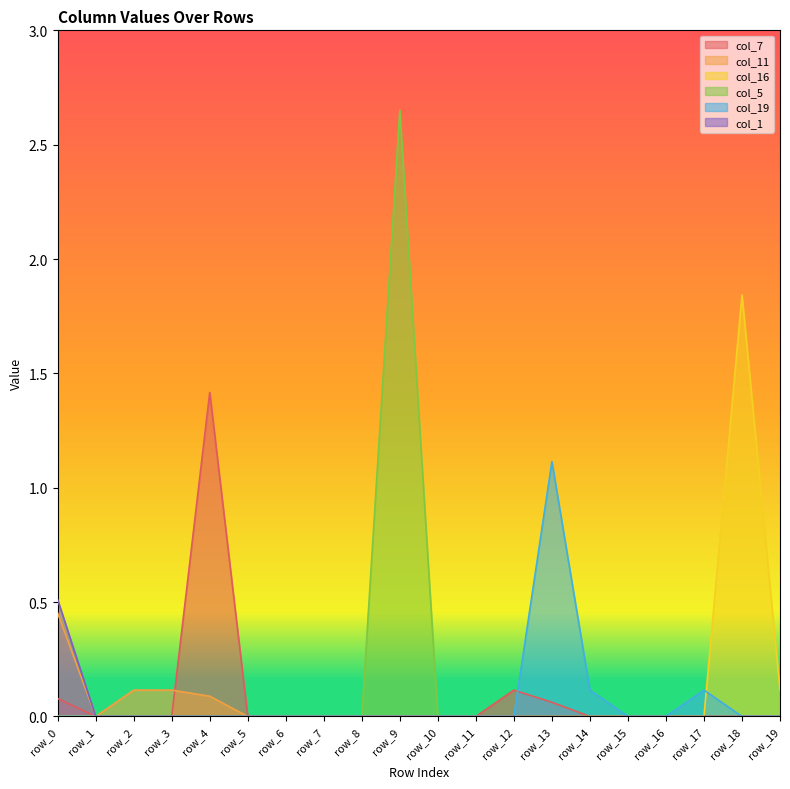

The value of col_7 at row_18 is 0.0. True or false?

True